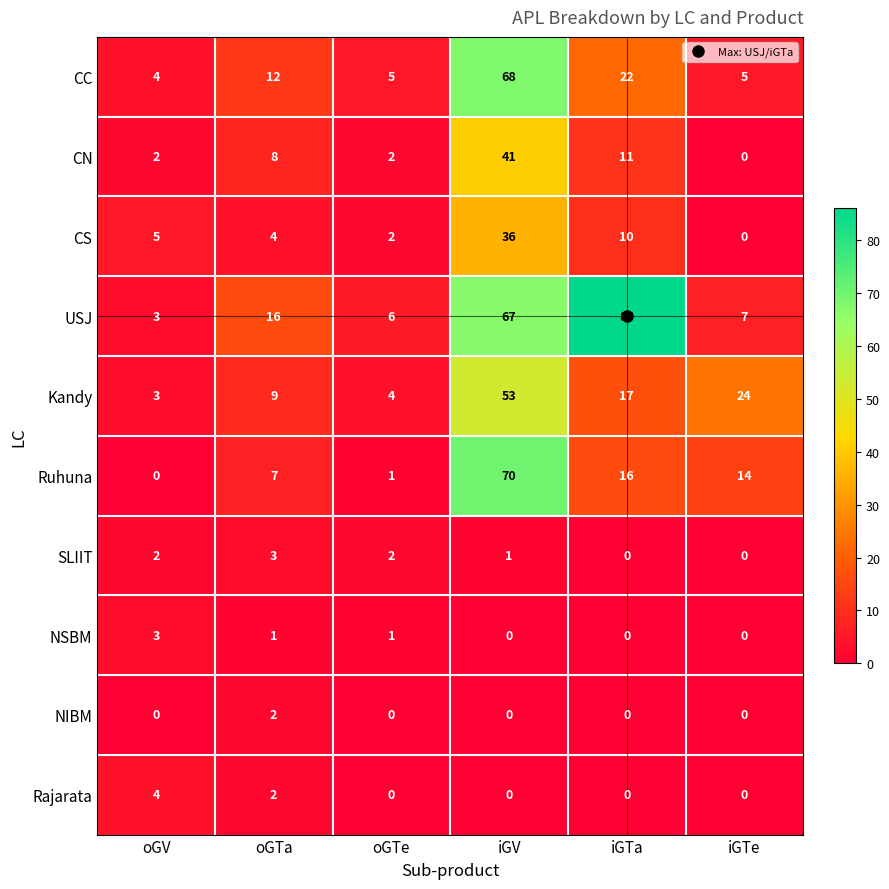

Which series has the largest total across all categories?

USJ